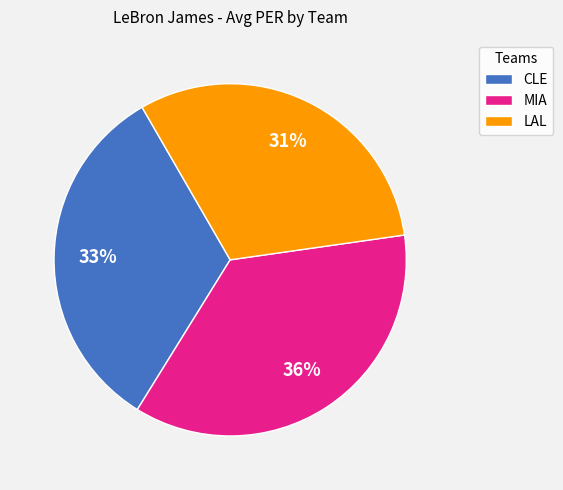

To the nearest percent, what percentage of the pie is MIA?

36%